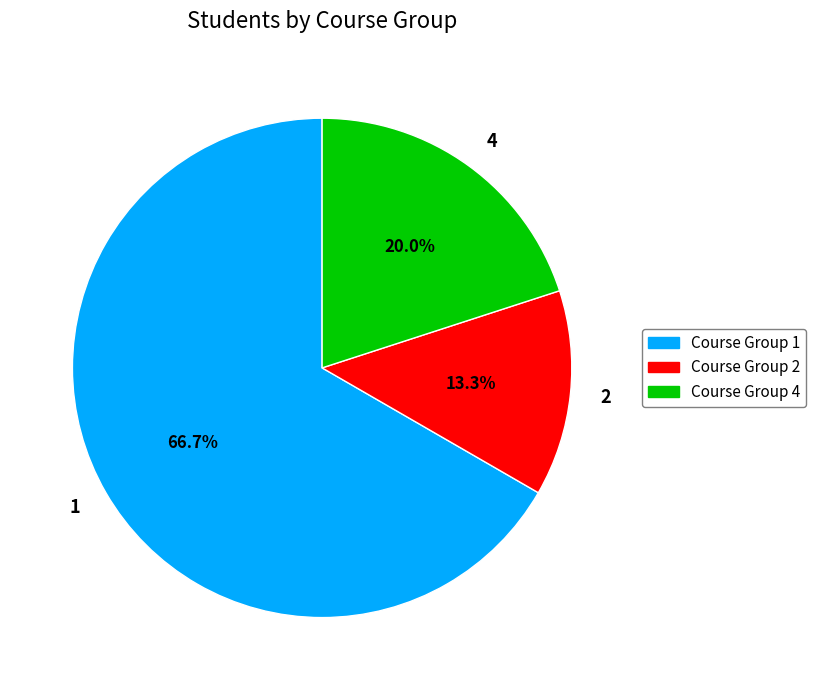

Rank the categories by value from highest to lowest.

1, 4, 2